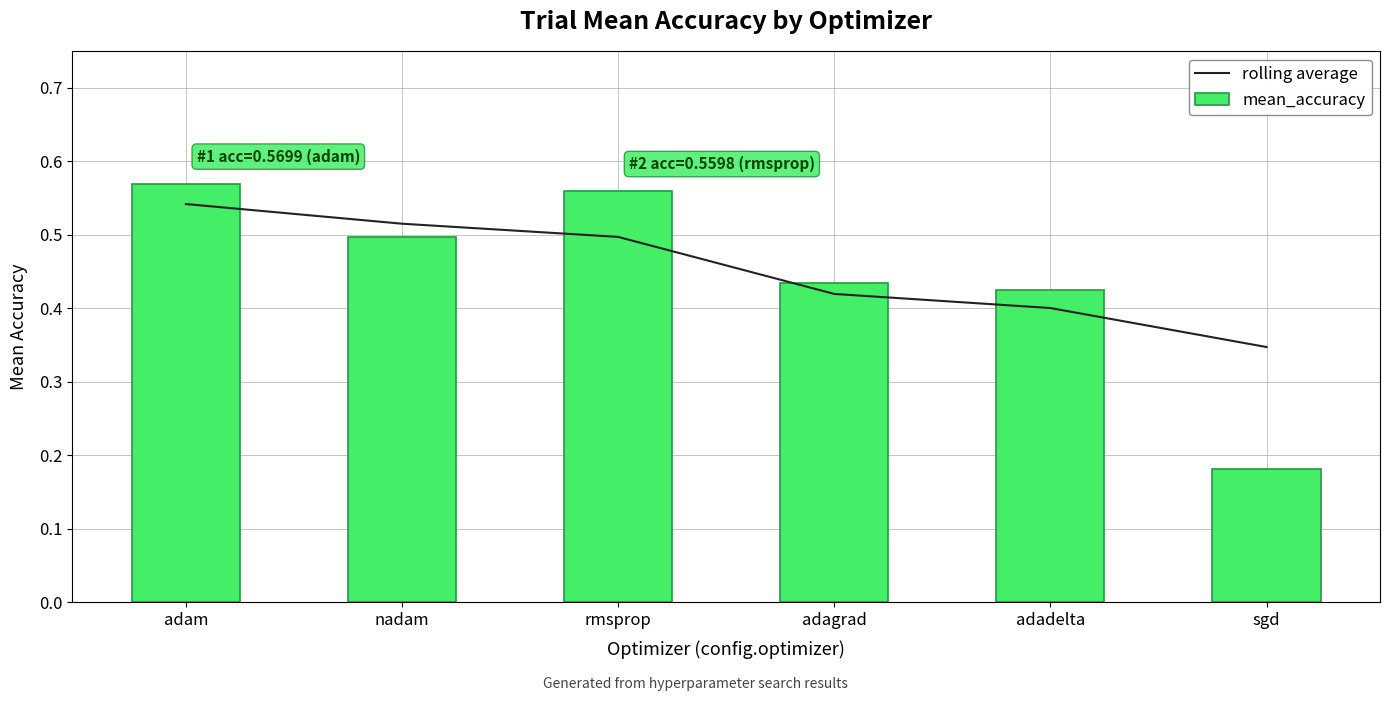

At how many categories does at least one series exceed 0?

6